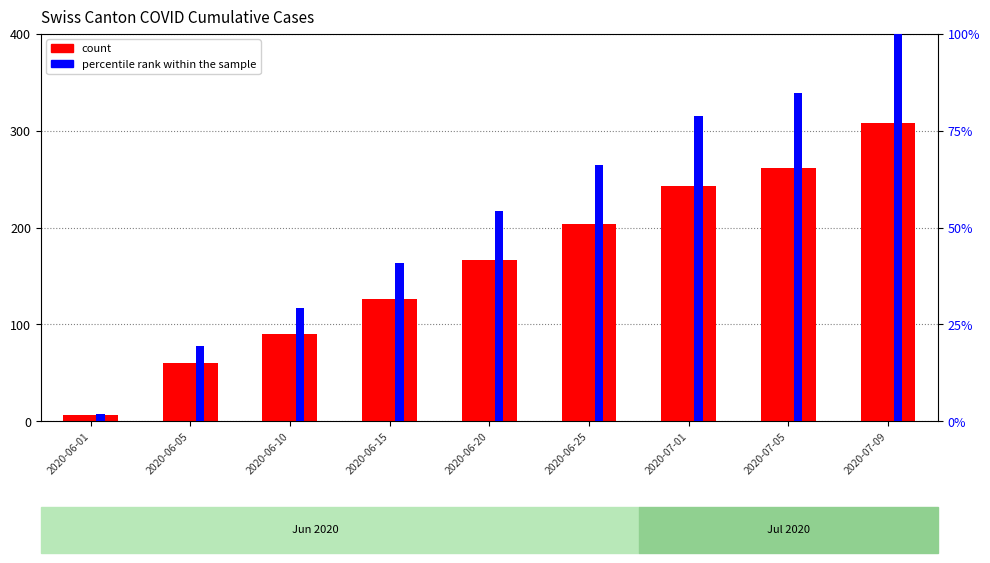

What is the total value across all series at 2020-07-05?

357.7